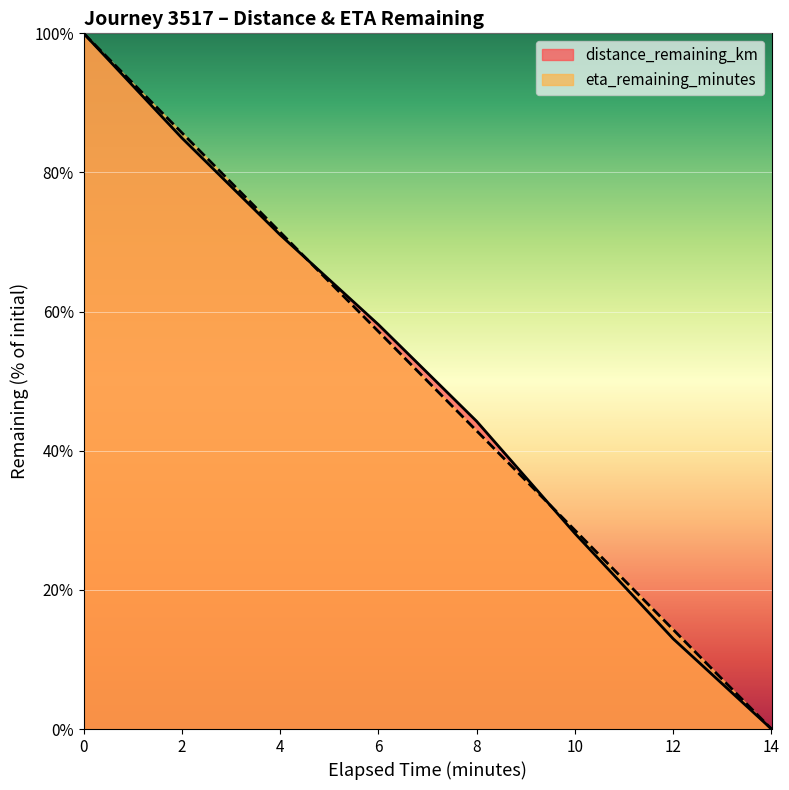

List the series in order of their overall mean, highest first.

eta_remaining_minutes, distance_remaining_km